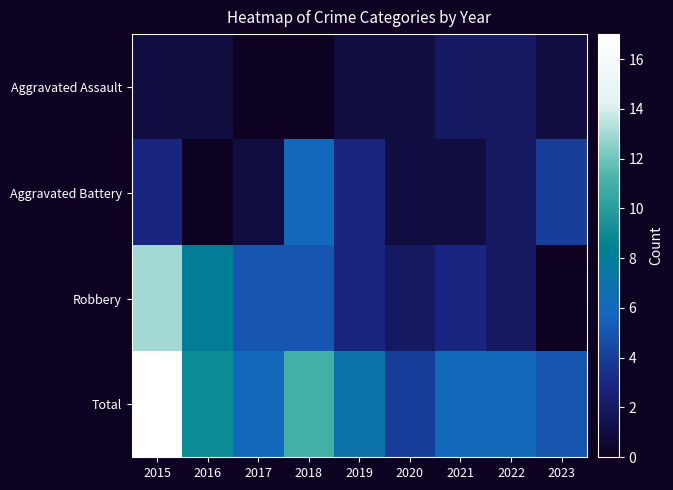

Reading left to right, transcribe all the data shown in this chart.

Aggravated Assault: 2015=1	2016=1	2017=0	2018=0	2019=1	2020=1	2021=2	2022=2	2023=1
Aggravated Battery: 2015=3	2016=0	2017=1	2018=6	2019=3	2020=1	2021=1	2022=2	2023=4
Robbery: 2015=13	2016=8	2017=5	2018=5	2019=3	2020=2	2021=3	2022=2	2023=0
Total: 2015=17	2016=9	2017=6	2018=11	2019=7	2020=4	2021=6	2022=6	2023=5